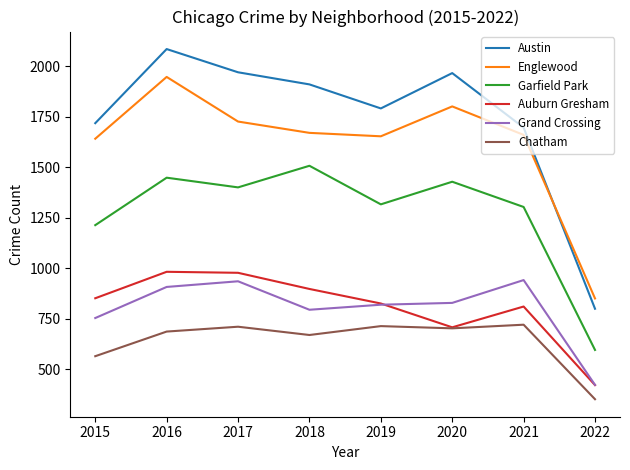

List the series in order of their peak value, highest first.

Austin, Englewood, Garfield Park, Auburn Gresham, Grand Crossing, Chatham